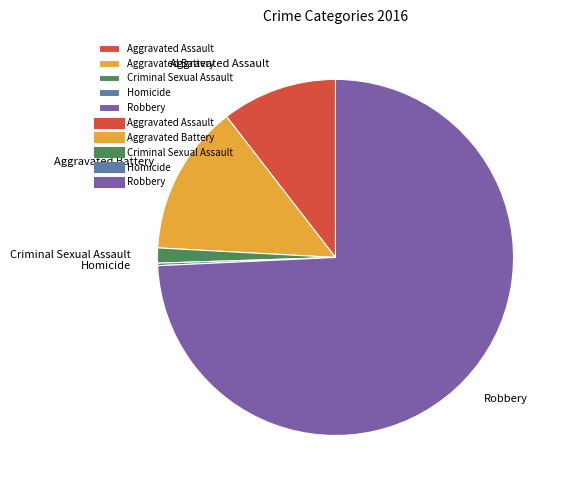

Combined, do Robbery and Aggravated Assault account for over 50%?

Yes